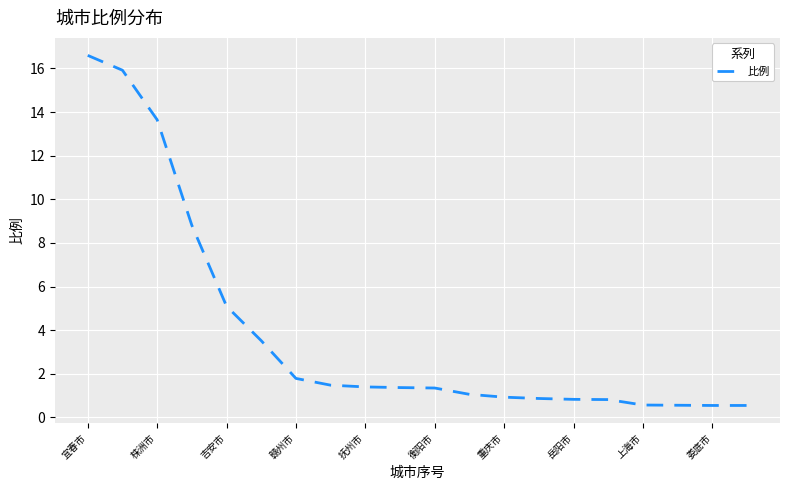

What is the smallest value displayed?

0.6